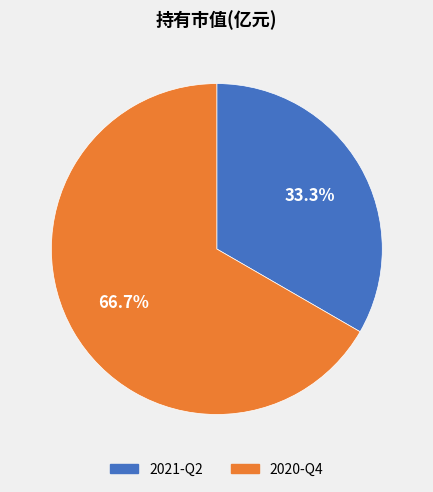

To the nearest percent, what is the combined percentage of 2020-Q4 and 2021-Q2?

100%